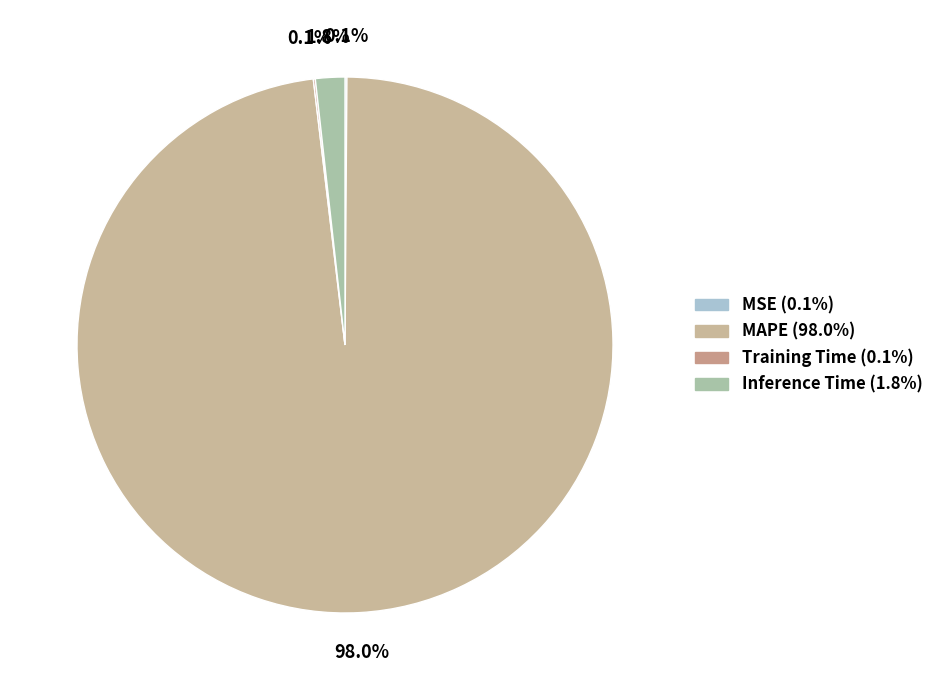

Between Training Time and Inference Time, which is larger?

Inference Time